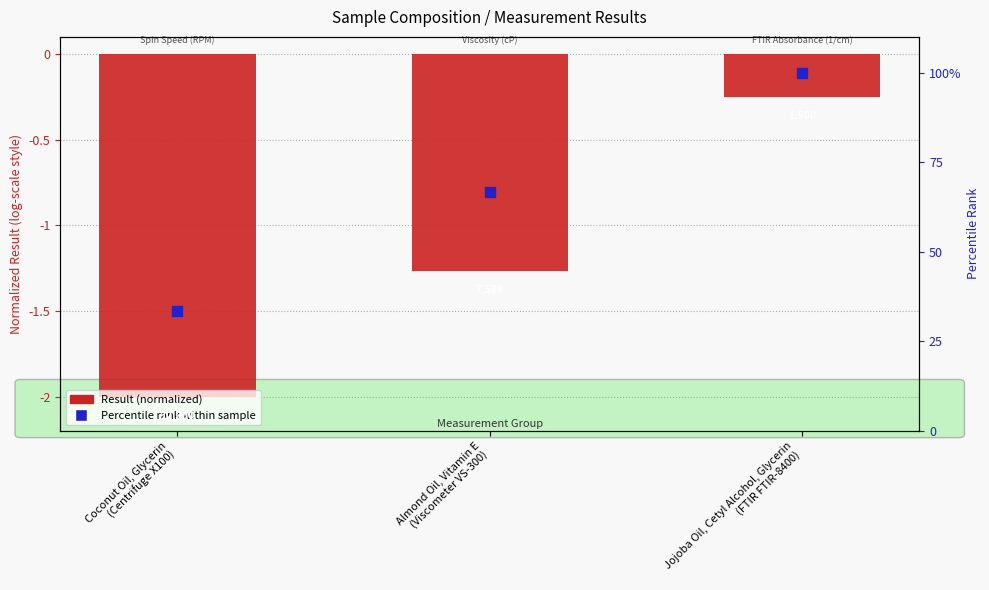

At which category is the sum across all series the highest?

Jojoba Oil, Cetyl Alcohol, Glycerin
(FTIR FTIR-8400)